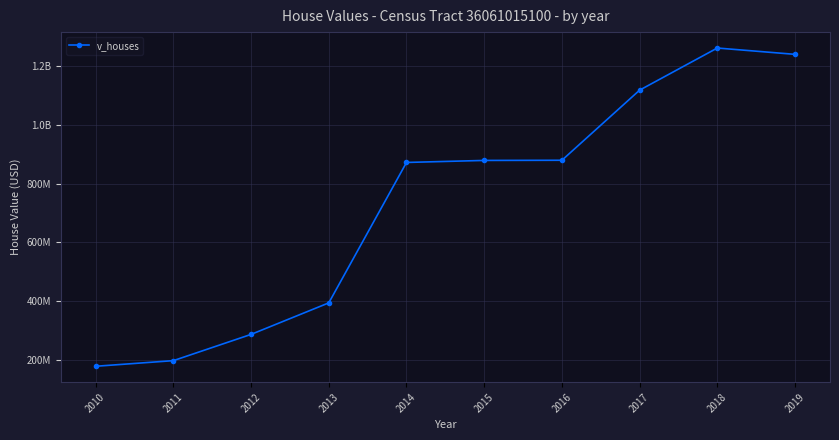

What is the ratio of the value at 2011 to the value at 2014?

0.2